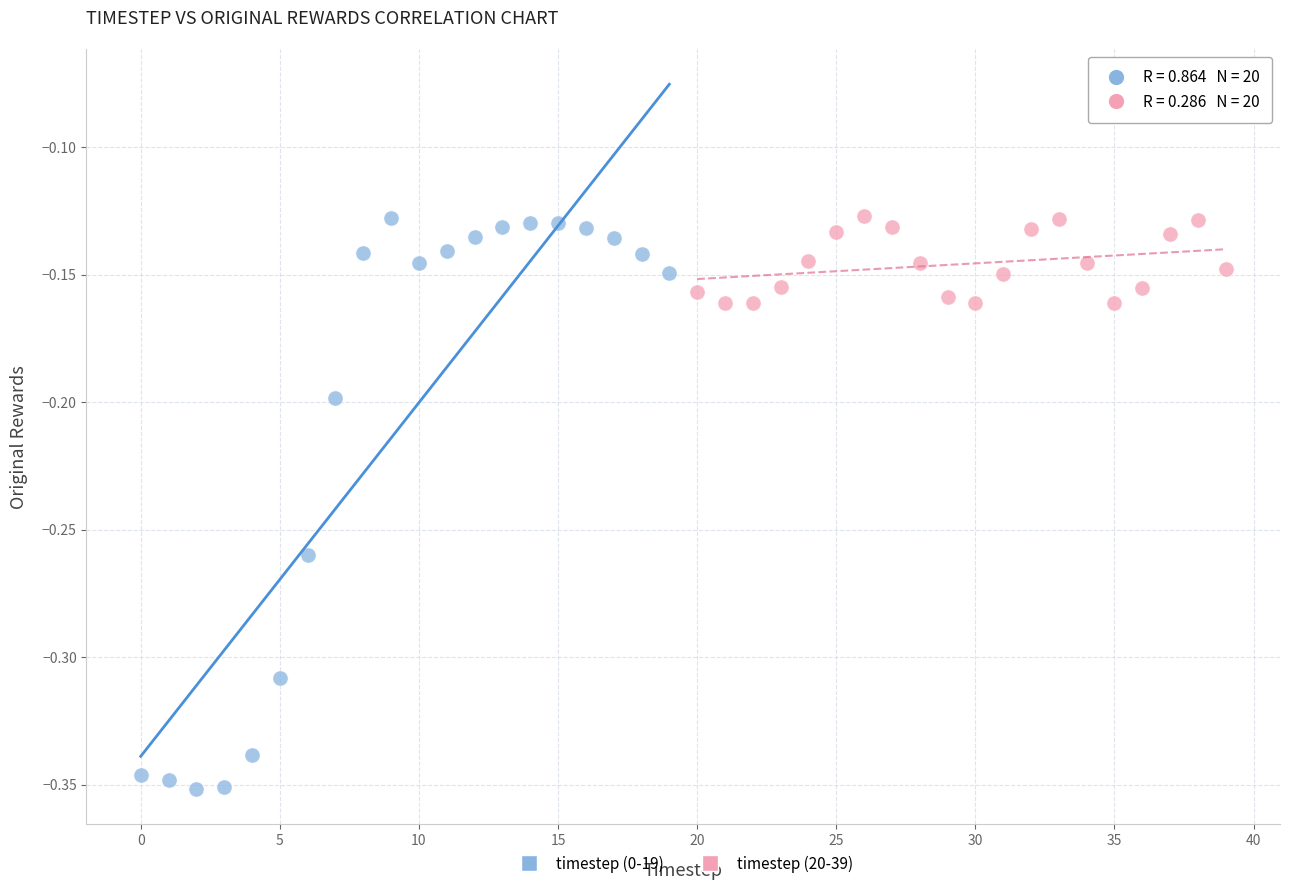

Which series has the widest spread of Y values?

timestep (0-19)